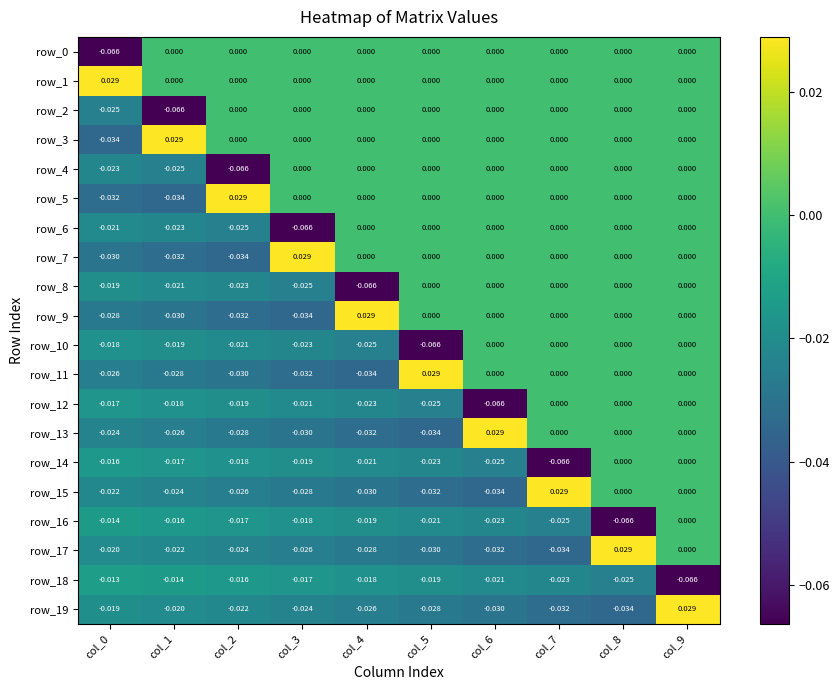

Which category has the lowest value in the row_15 series?

col_6